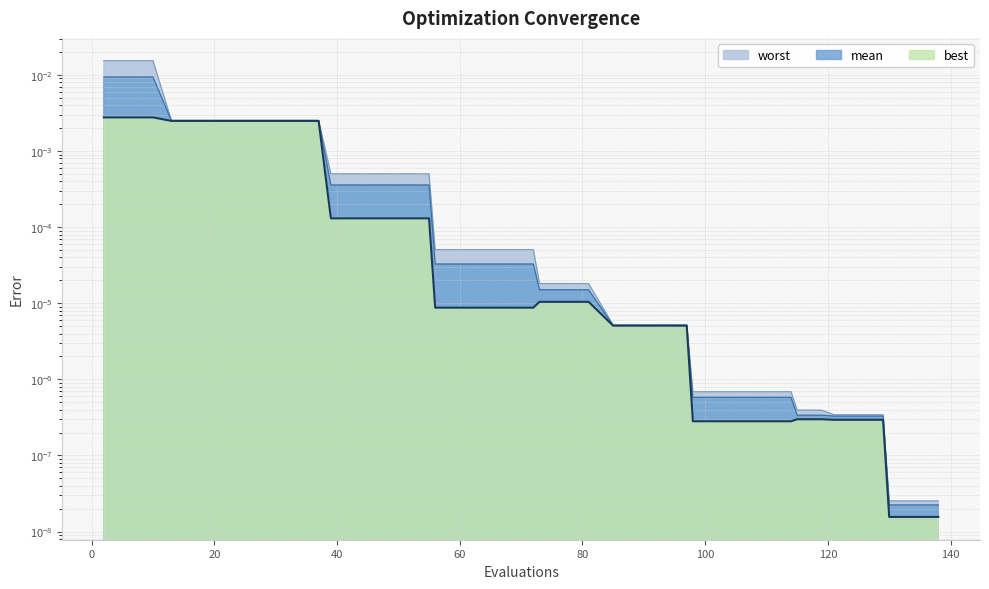

Is the value of best at 10 greater than the value of worst at 129?

Yes